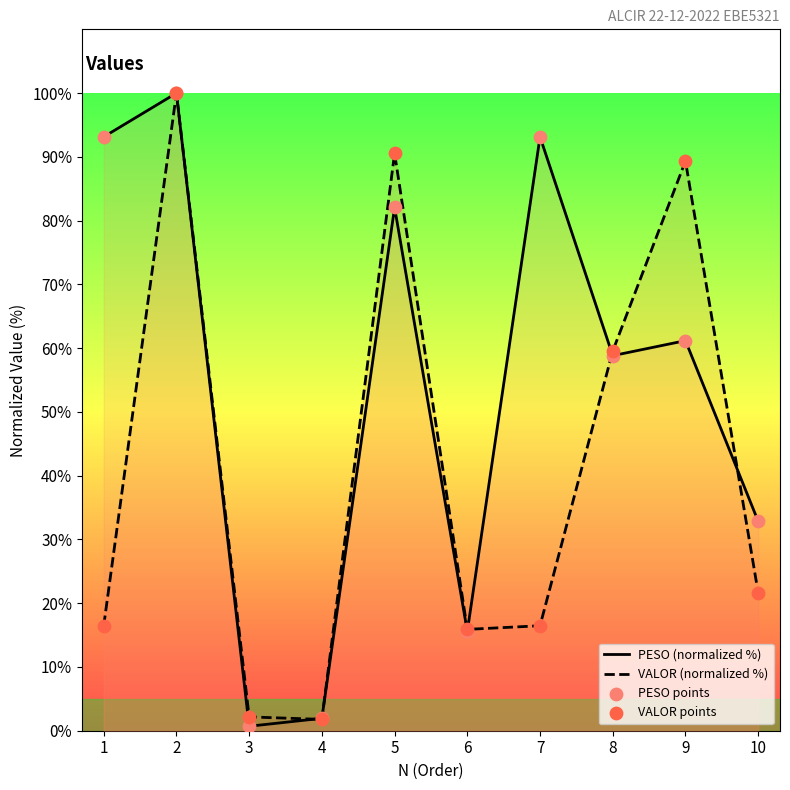

Which series has the largest total across all categories?

PESO (normalized %)